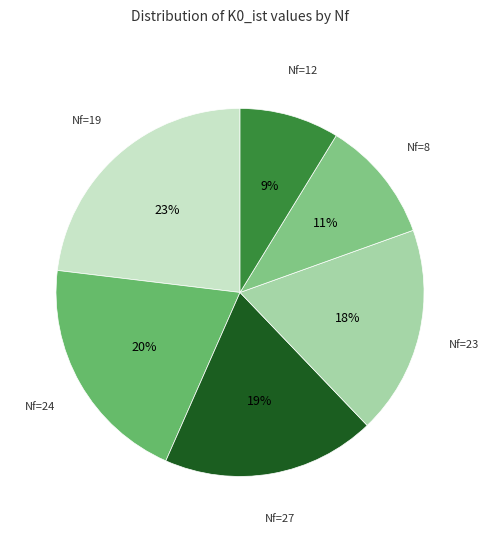

Combined, do Nf=8 and Nf=23 account for over 50%?

No